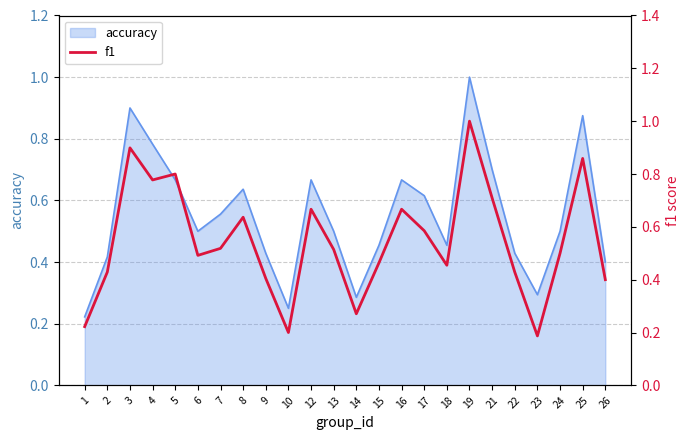

Is it true that accuracy equals 0.5 at 6?

True